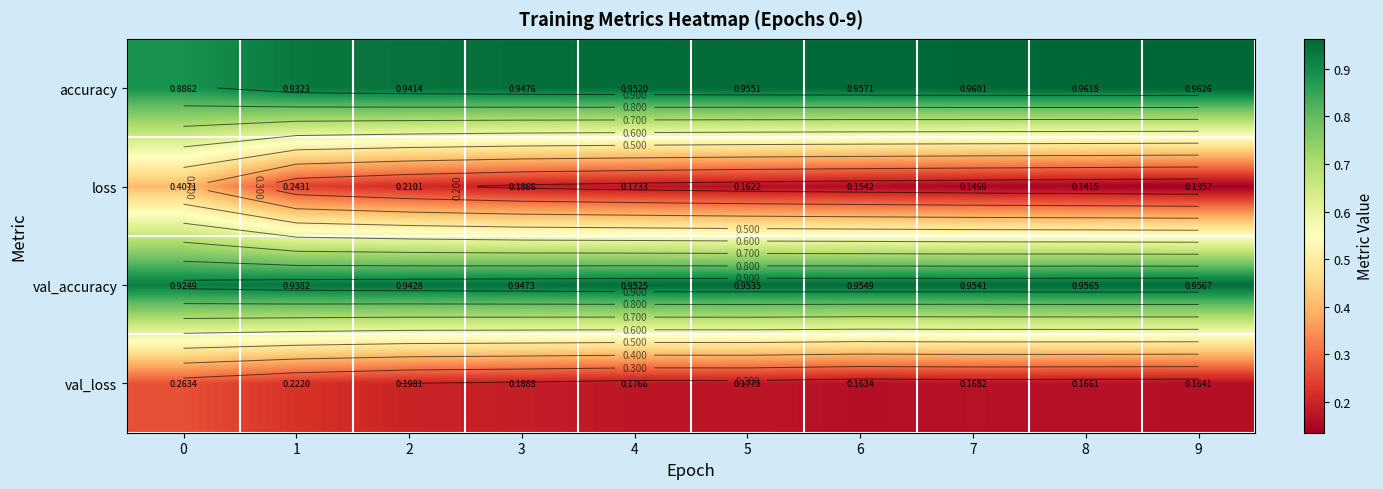

Between 8 and 7, which is larger?

8